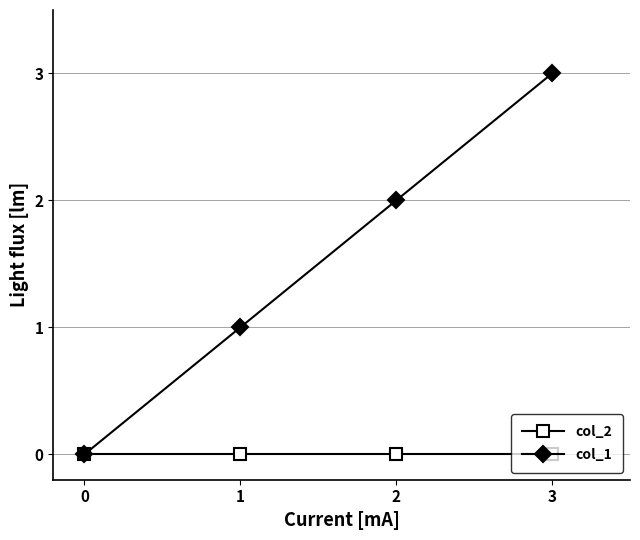

True or false: col_2 has more than 1 interior local peaks.

False